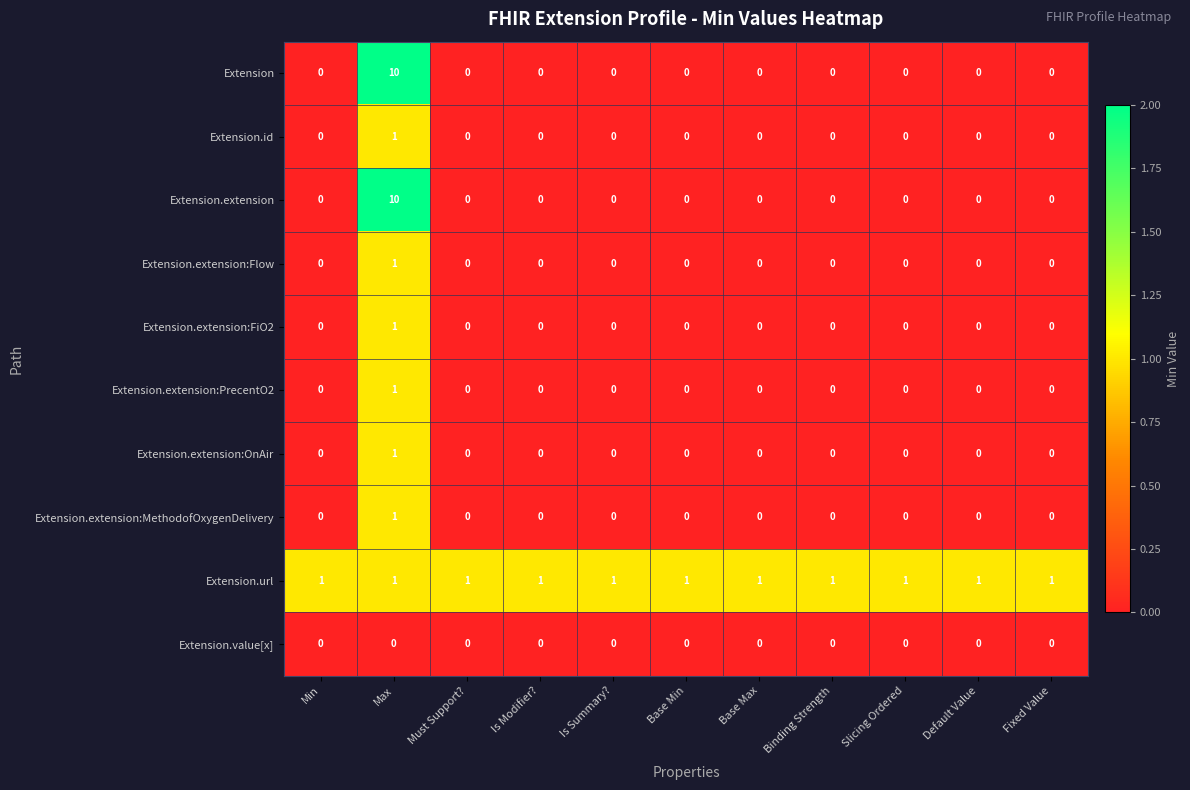

At which category is the sum across all series the highest?

Max